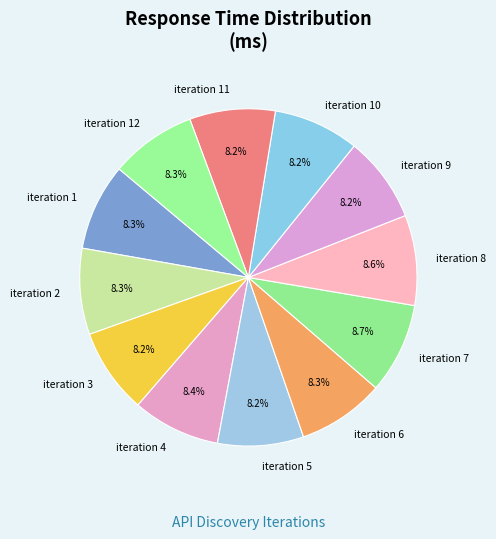

What percentage is NOT represented by iteration 2?

91.7%